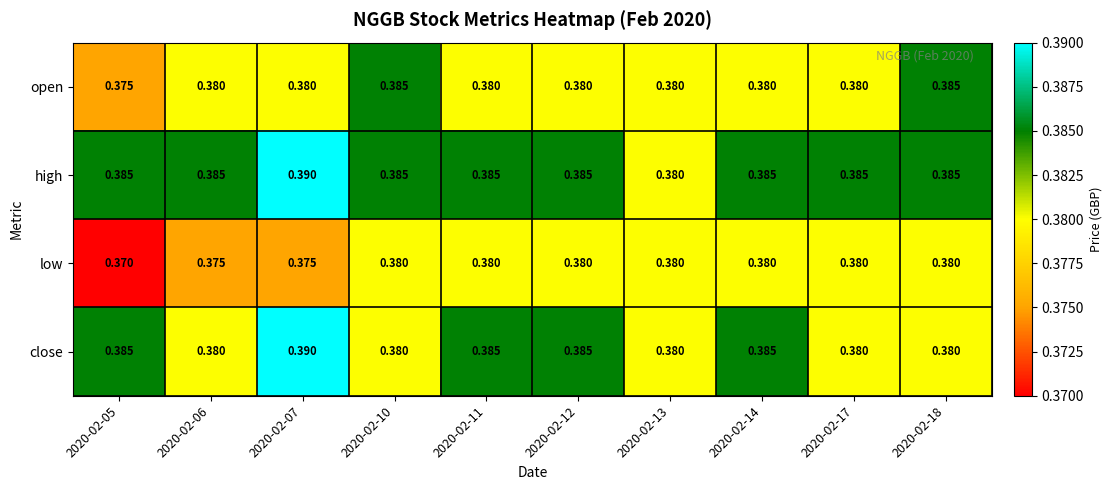

Which category has the highest value across all series?

2020-02-07